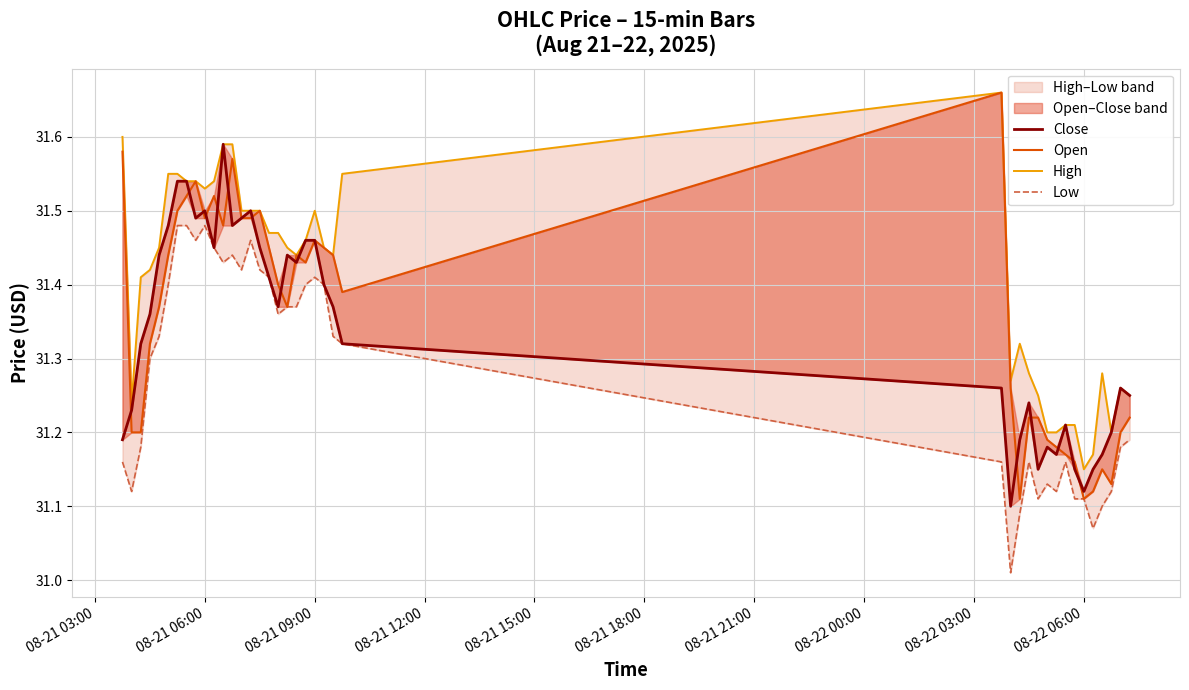

What is the value of the Open point at the 32nd from the left?

31.2